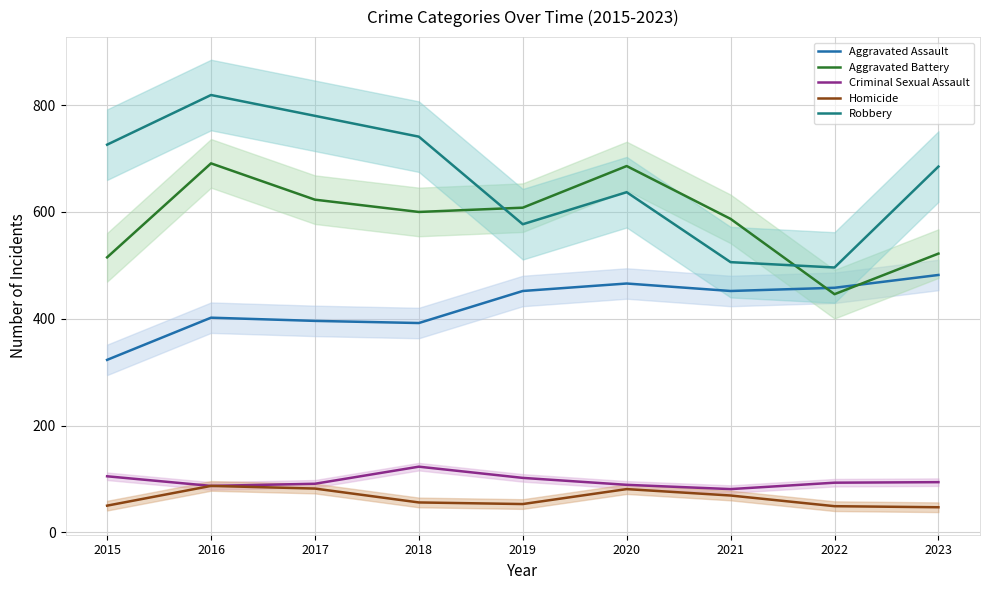

At which label is Robbery closest to 657?

2020